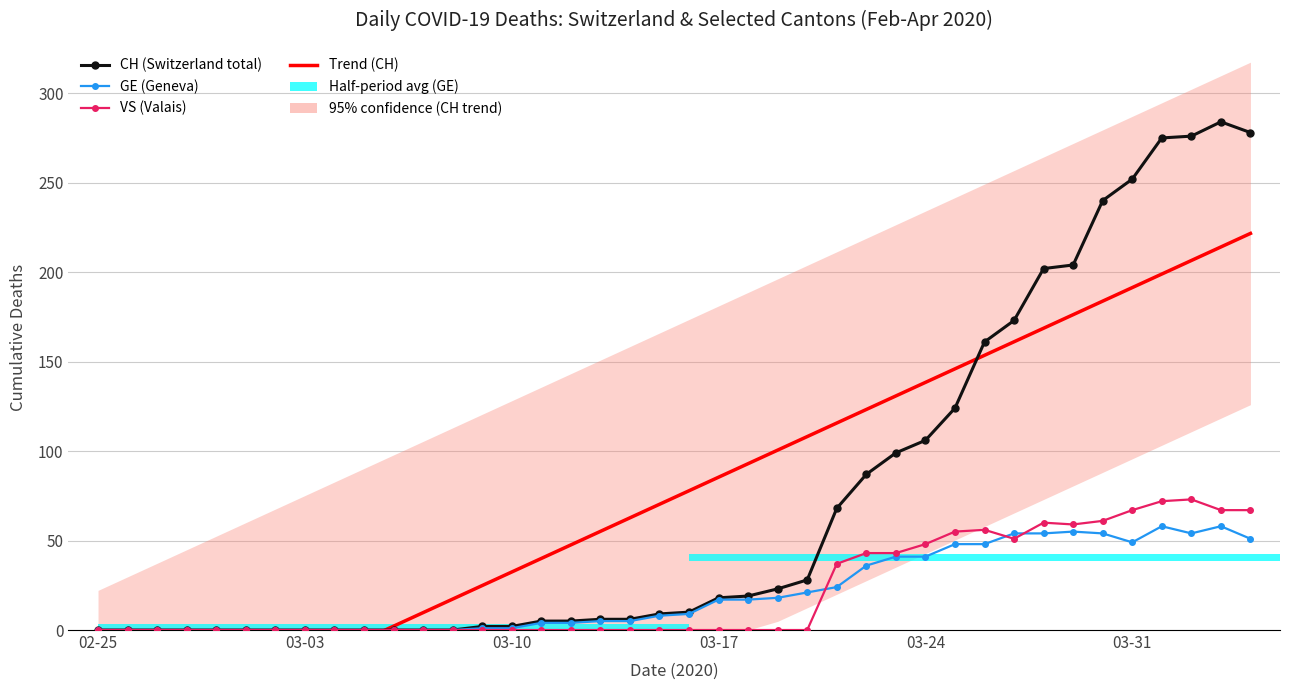

Which series has the widest spread of values?

CH